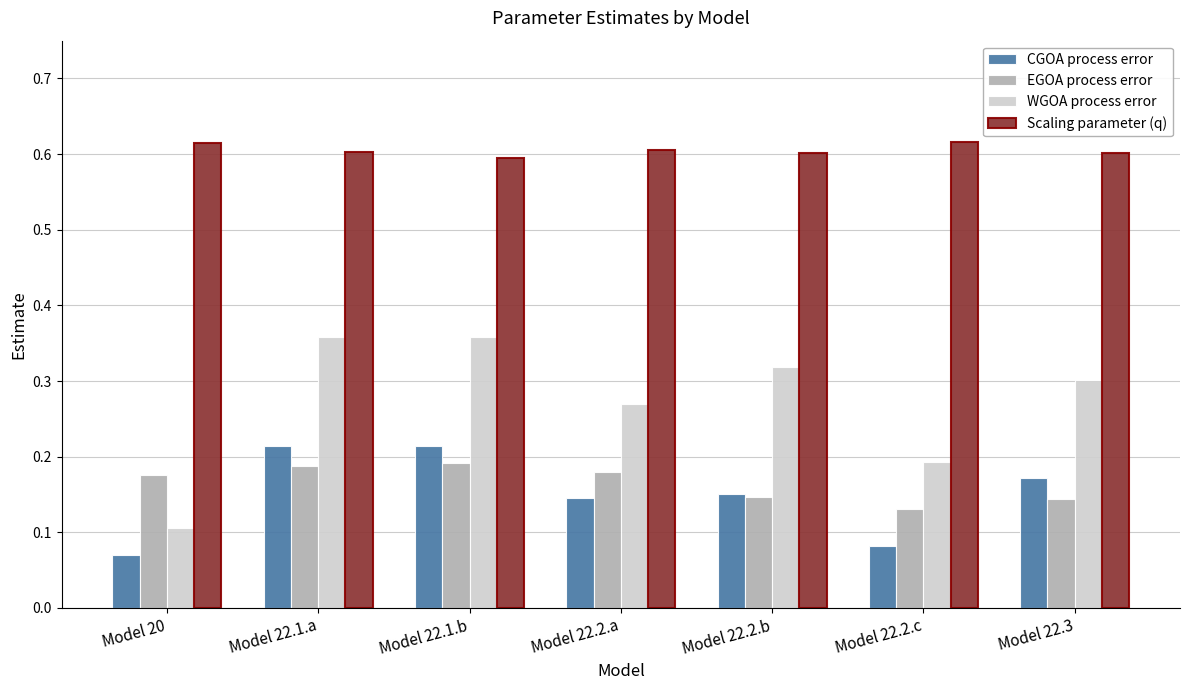

What is the label of the 6th bar from the right?

Model 22.1.a